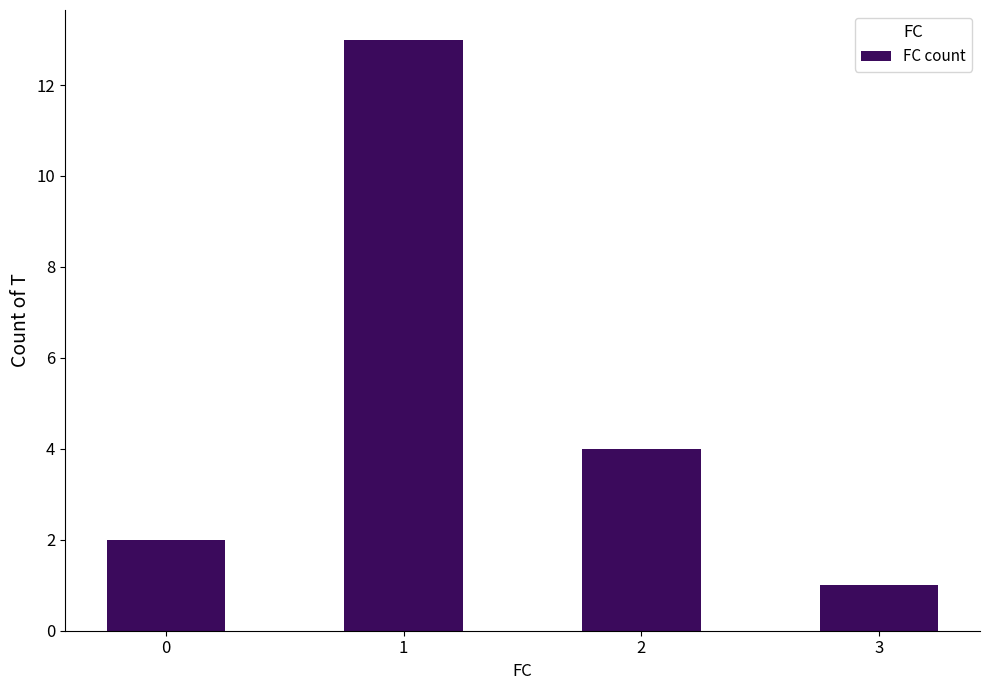

Approximately how many times larger is the value at 0 compared to 1?

0.2